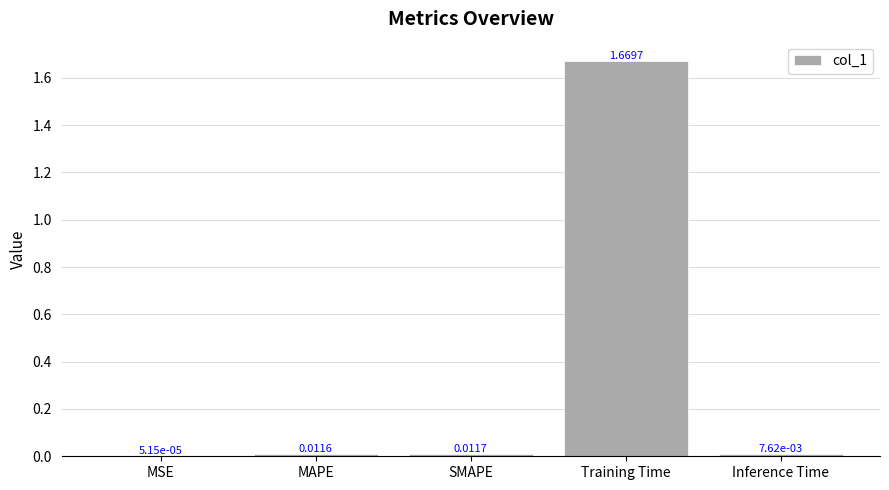

Between Inference Time and MSE, which is larger?

Inference Time